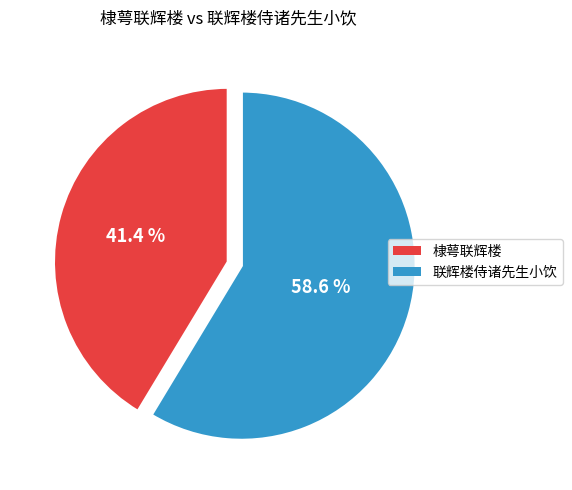

Does any single category account for the majority?

Yes